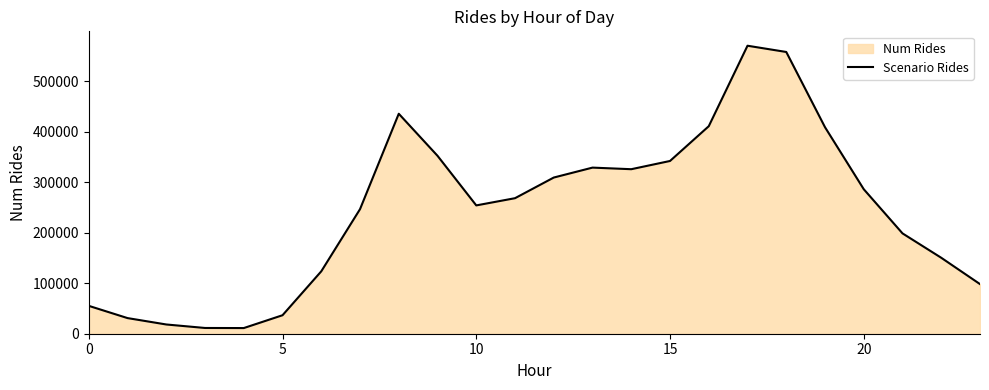

What is the difference between the second highest and second lowest values?

547011